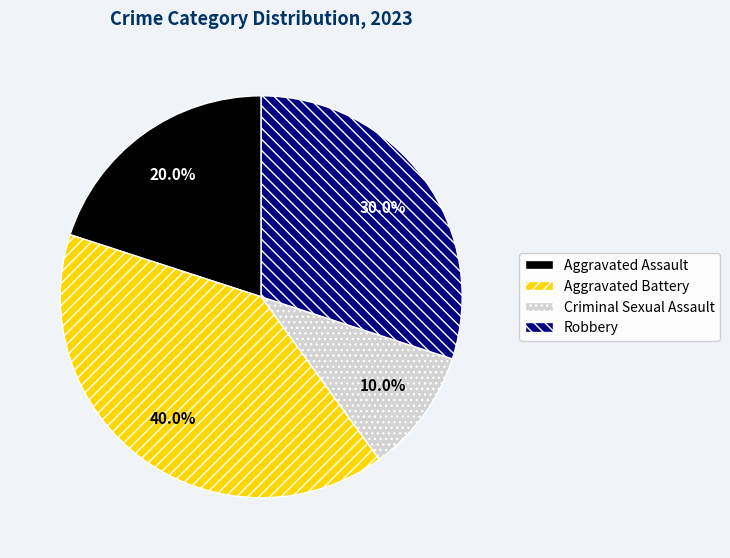

Is there a majority slice in this chart?

No